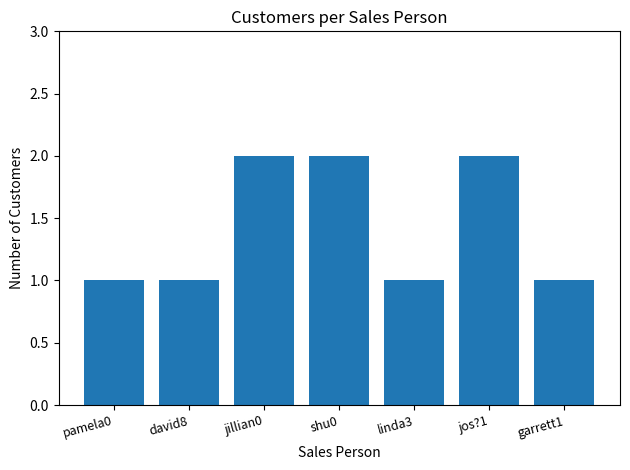

What is the sum of all values?

10